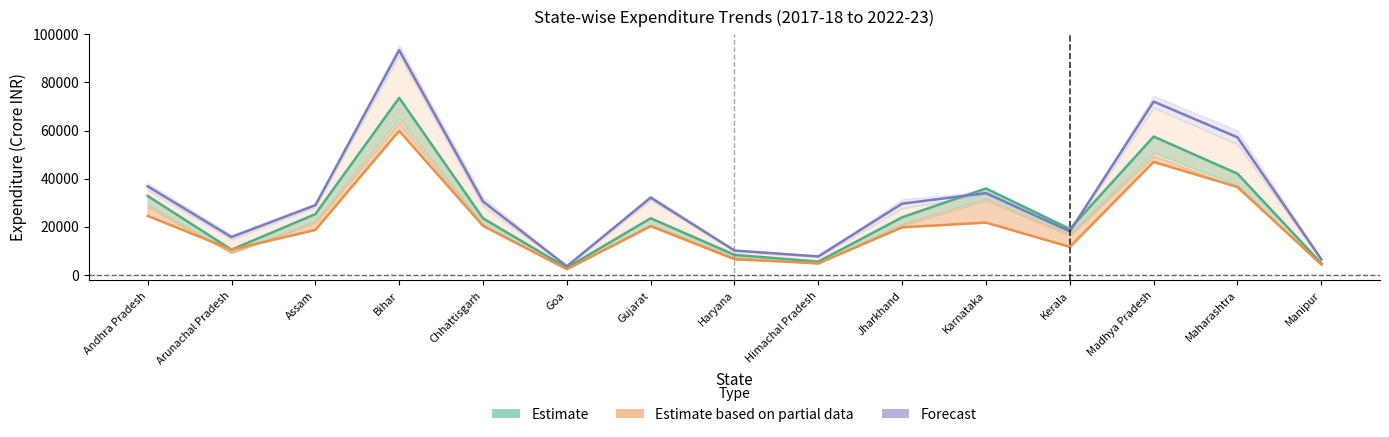

The value of Estimate based on partial data at Assam is 18629.3. True or false?

True